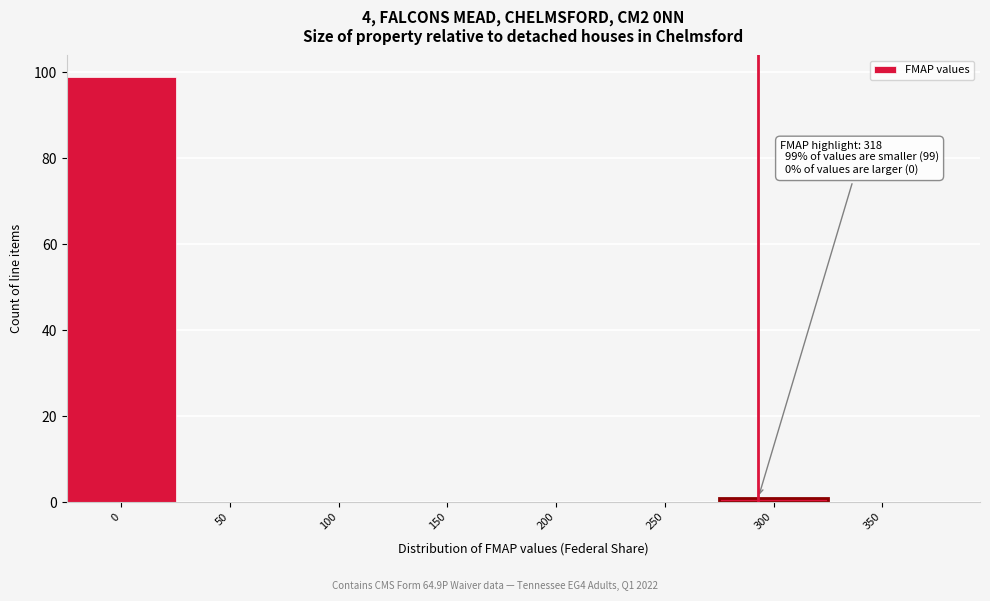

The value at 200 is 0. True or false?

True